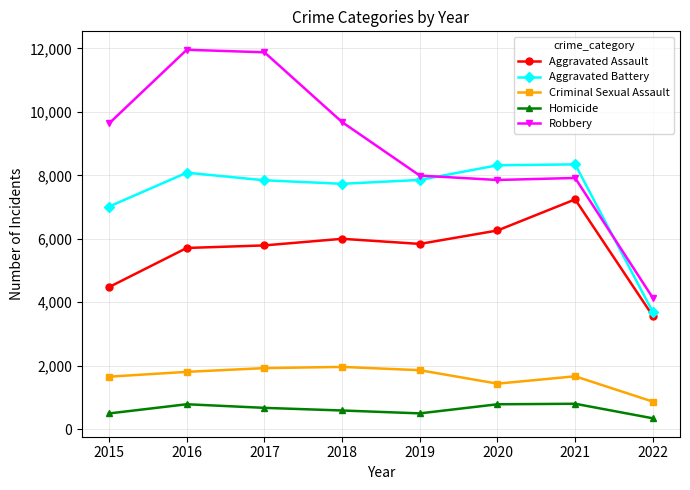

What is the average value of the Criminal Sexual Assault series?

1648